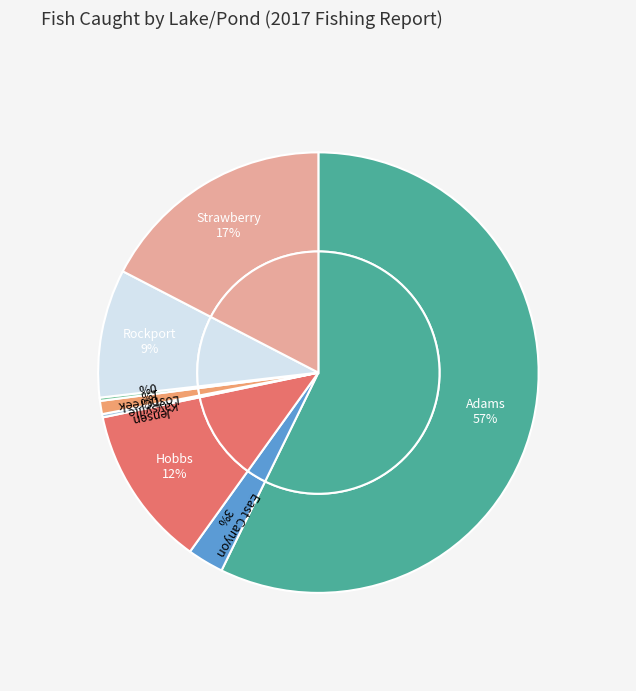

Which slice is the largest?

Adams